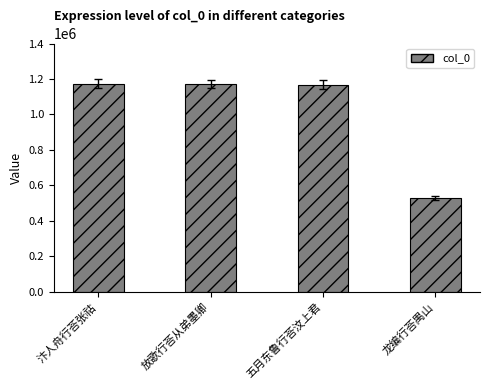

What is the label of the 3rd bar from the right?

放歌行荅从弟墨卿